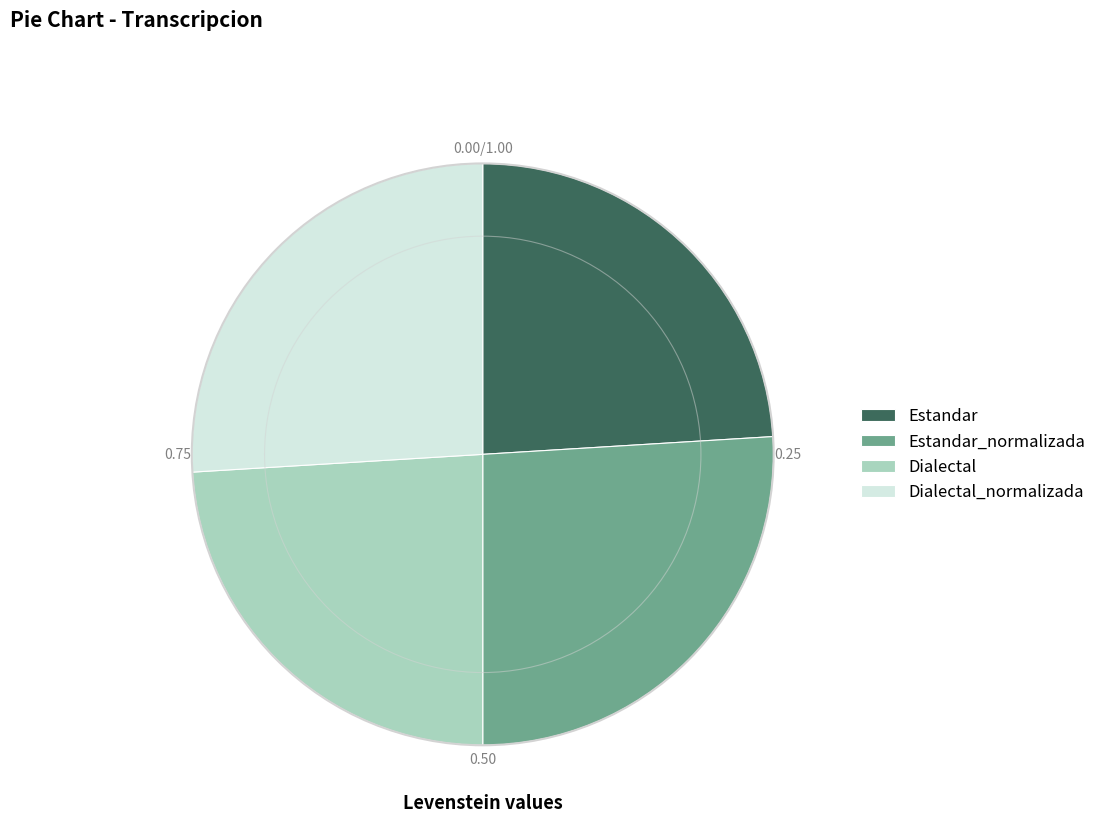

Between Dialectal_normalizada and Estandar, which is larger?

Dialectal_normalizada